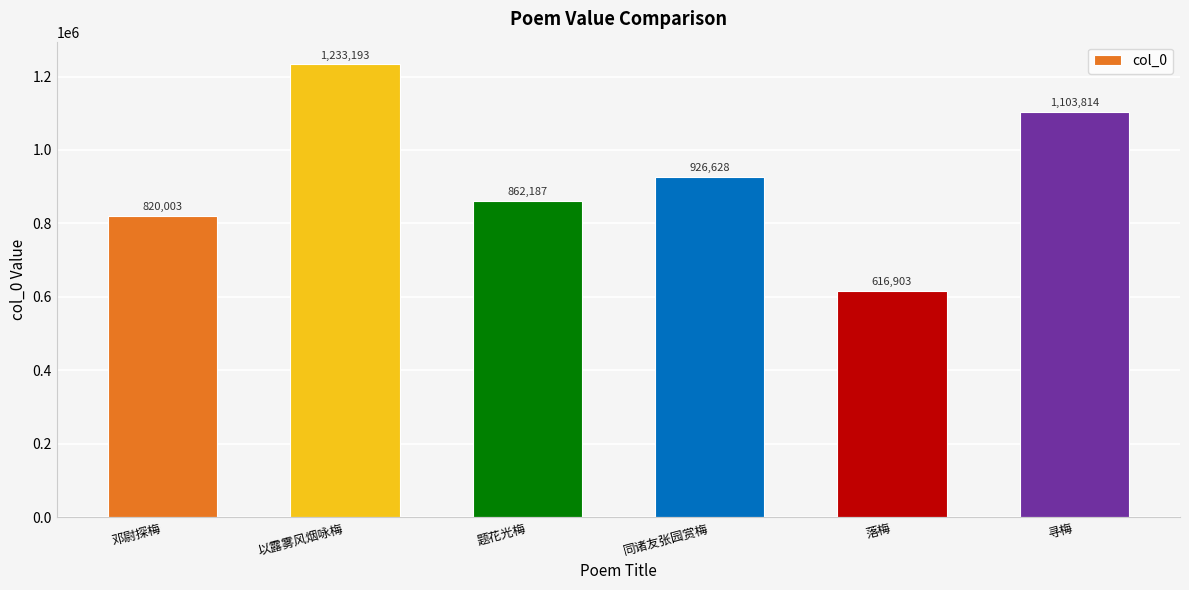

What is the ratio of the value at 邓尉探梅 to the value at 寻梅?

0.7